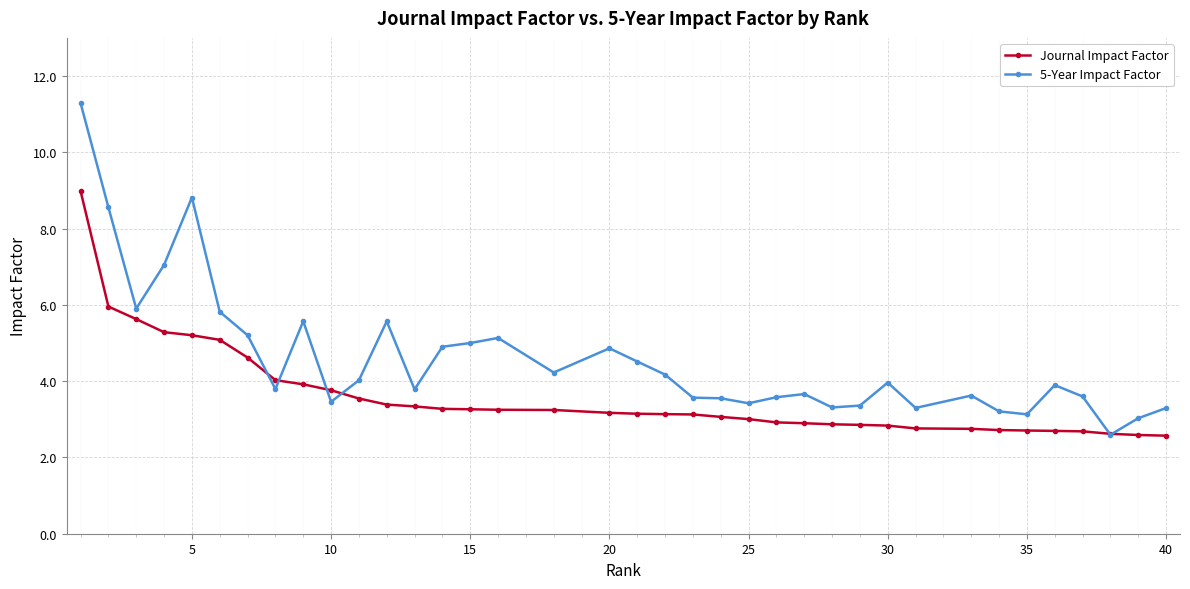

After their last crossing, which series has the higher values: Journal Impact Factor or 5-Year Impact Factor?

5-Year Impact Factor